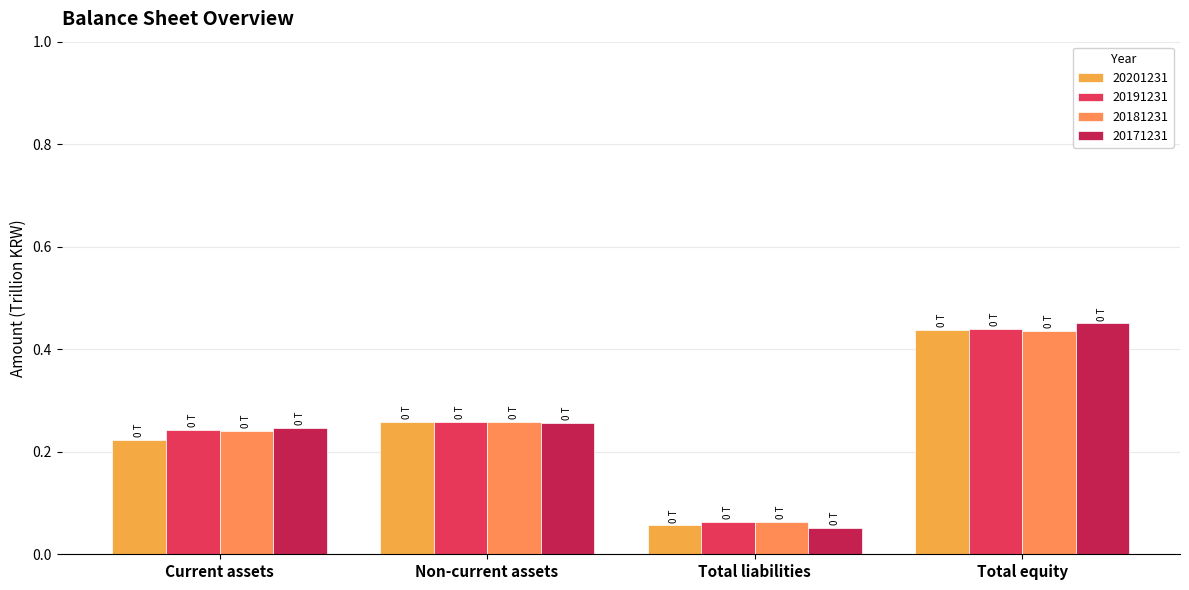

At which label is 20201231 closest to 0?

Total liabilities